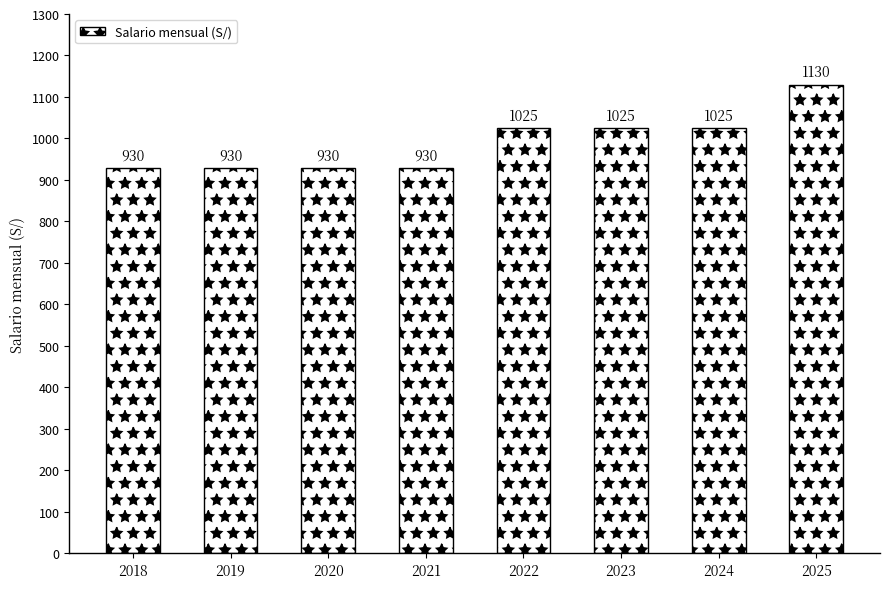

What is the ratio of the value at 2018 to the value at 2020?

1.0